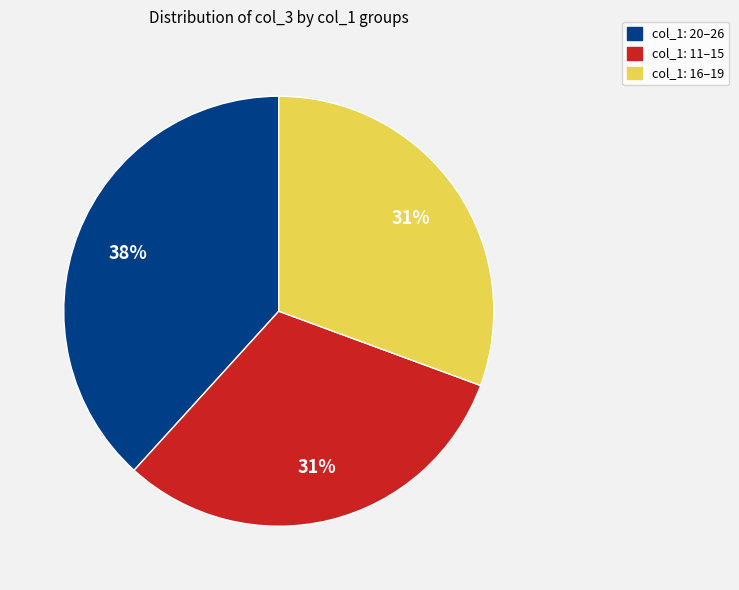

To the nearest percent, what is the average slice percentage?

33%